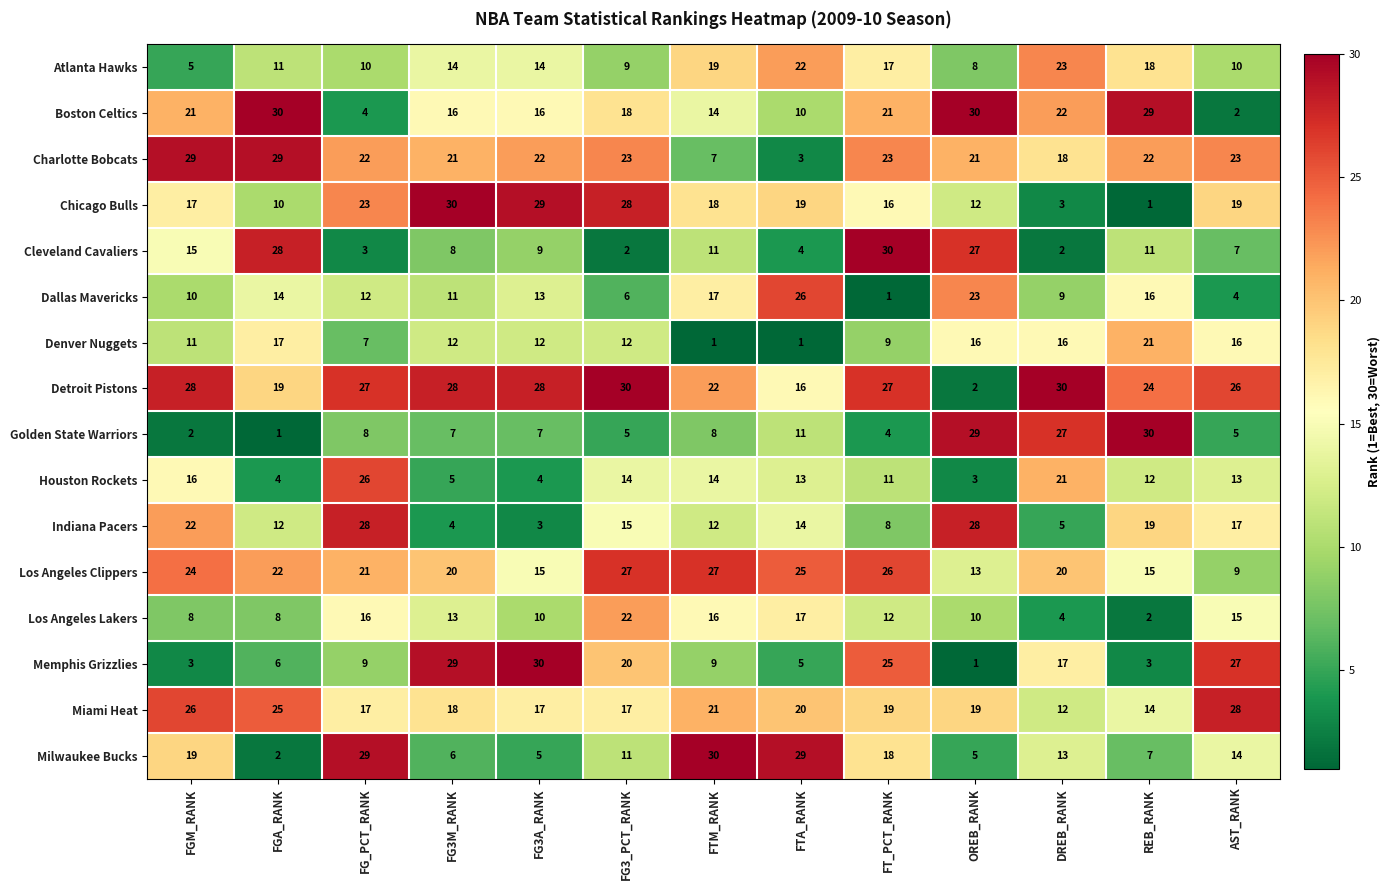

Is the value of Houston Rockets at FGM_RANK greater than the value of Golden State Warriors at OREB_RANK?

No